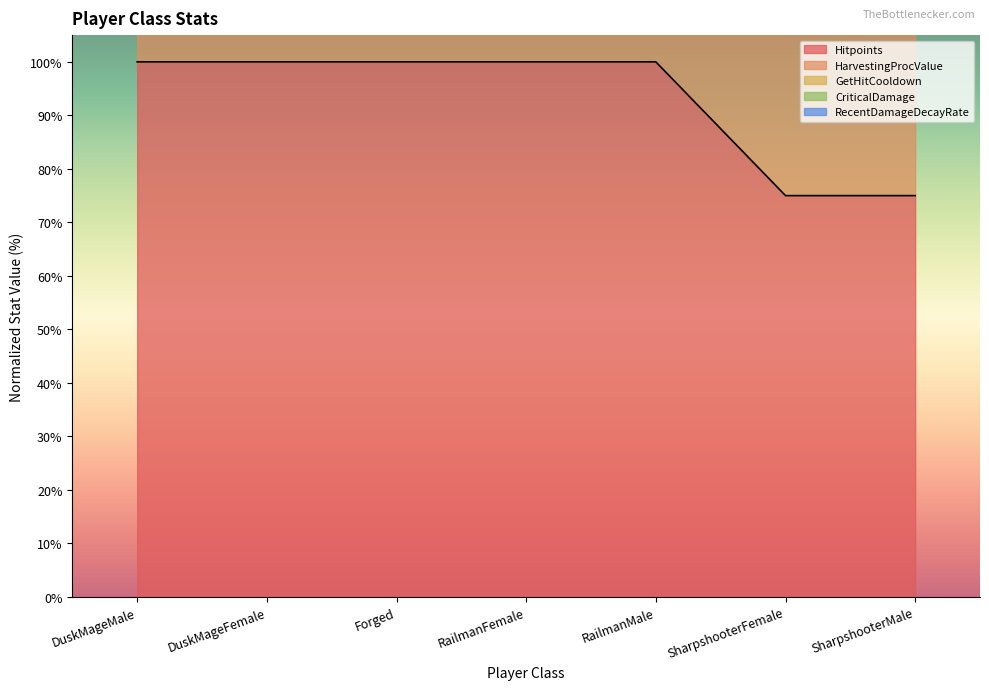

True or false: Hitpoints has more than 0 points higher than both neighbors.

False